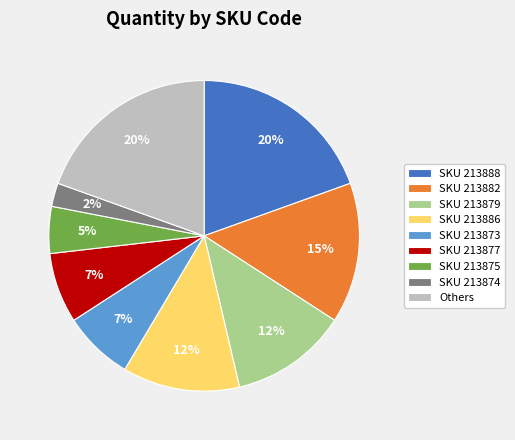

To the nearest percent, what is the difference between the SKU 213877 and SKU 213886 slice percentages?

5%